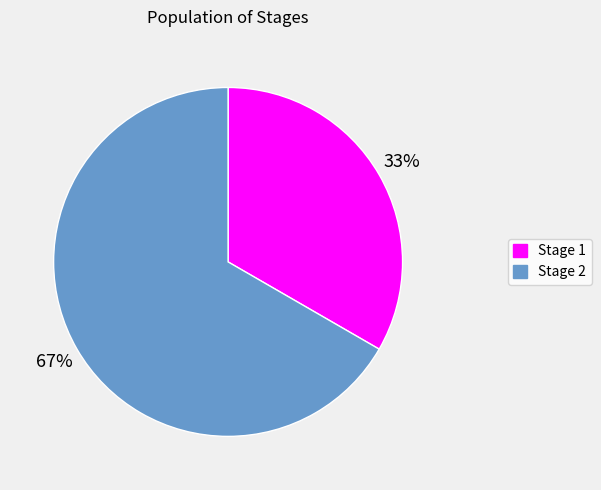

What is the ratio of the value at Stage 2 to the value at Stage 1?

2.0